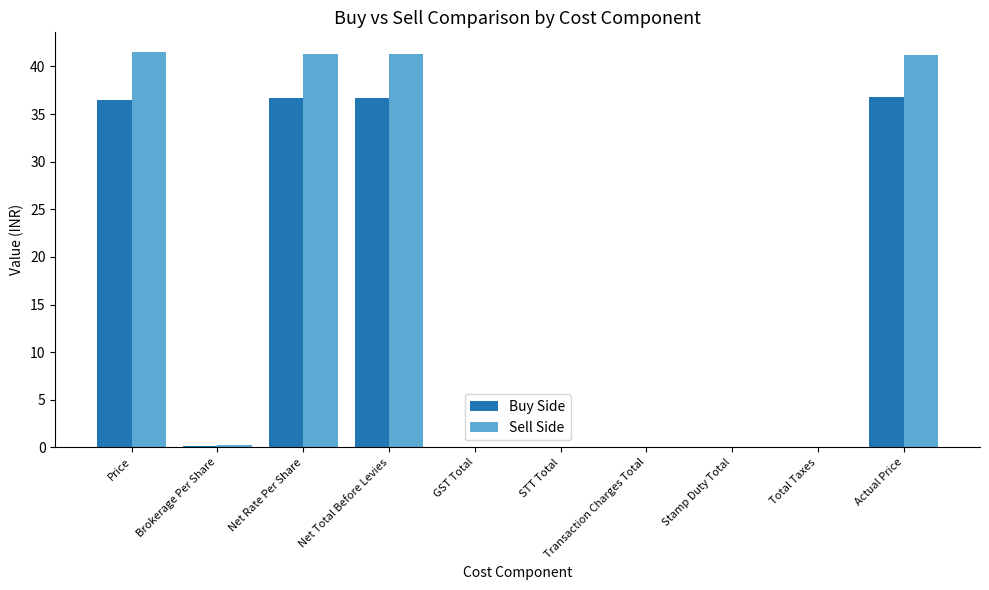

Is the value of Sell Side at Brokerage Per Share greater than the value of Buy Side at Actual Price?

No